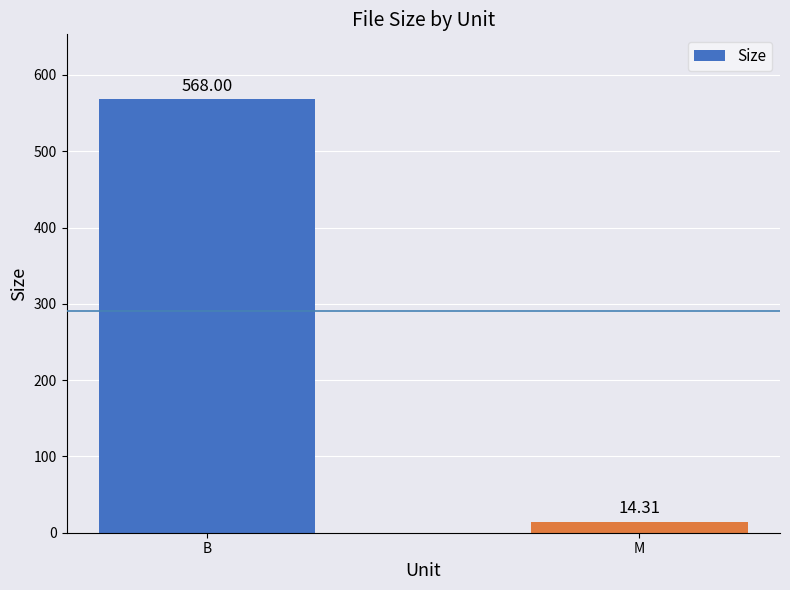

Read the value at B.

568.0